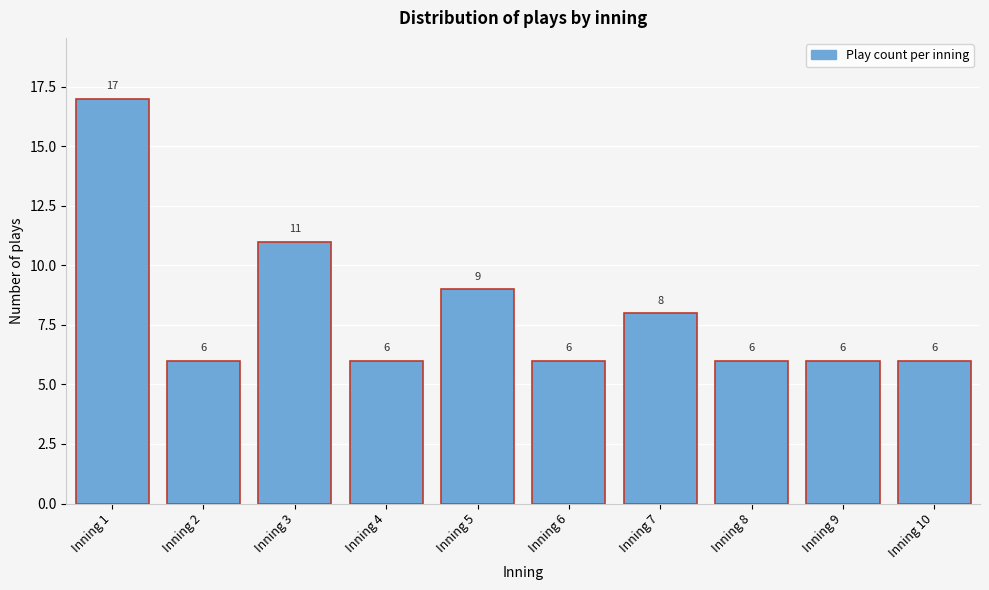

Reading left to right, transcribe all the data shown in this chart.

17	6	11	6	9	6	8	6	6	6